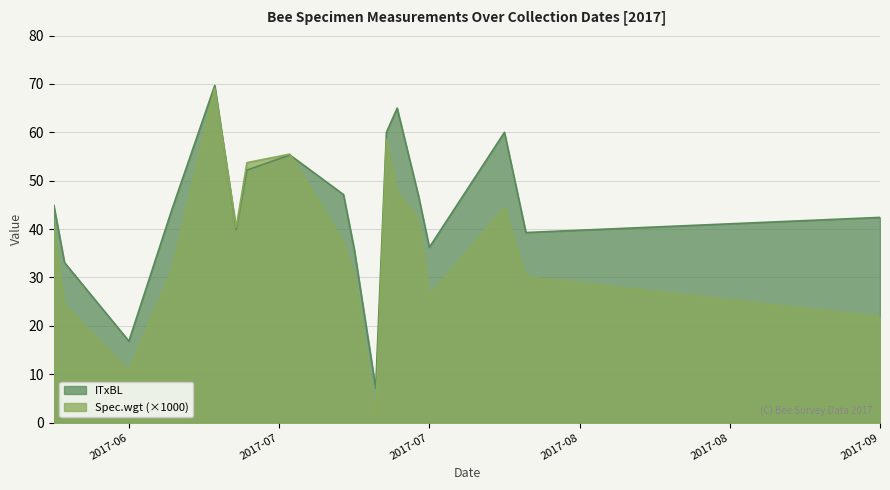

How many lines are shown in the chart?

2